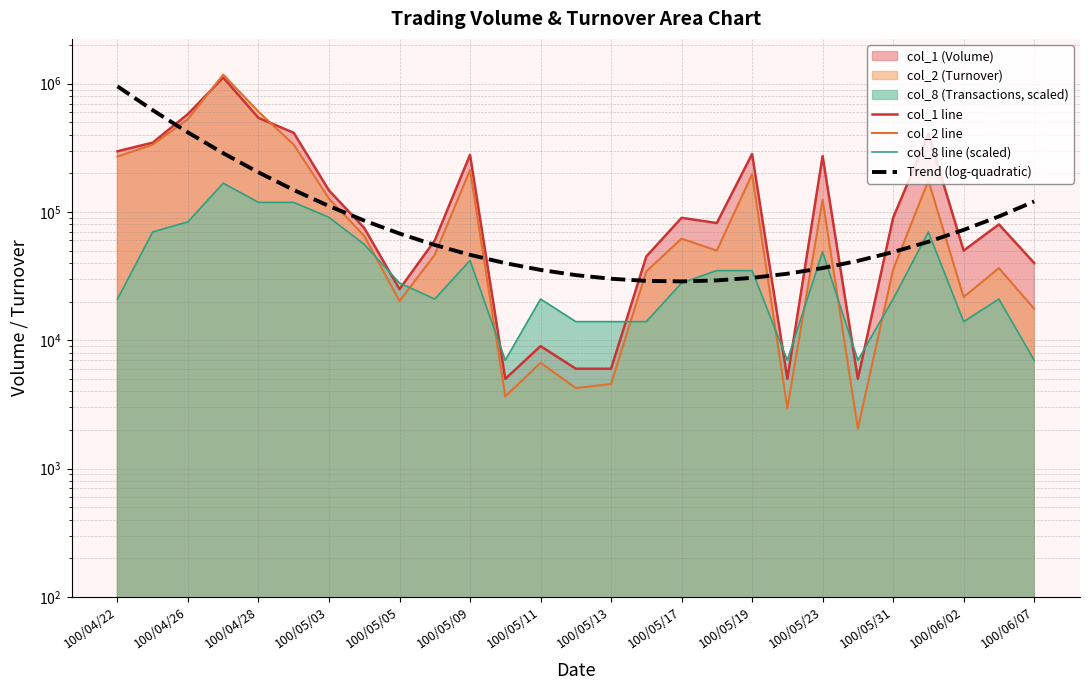

What is the average value of the col_8 line (scaled) series?

43697.5